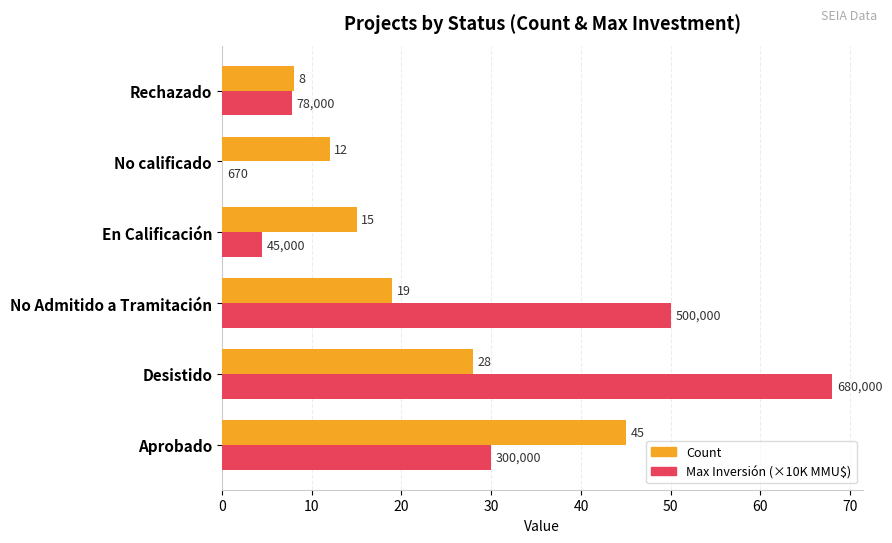

The value of Count at No Admitido a Tramitación is 30.9. True or false?

False